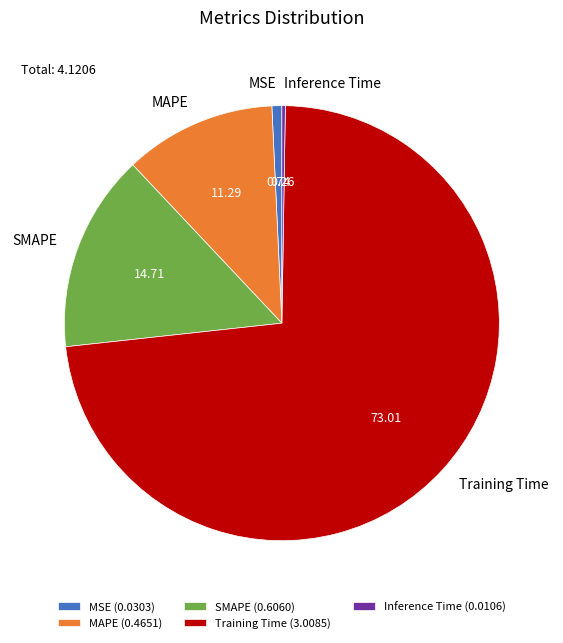

Which has a higher value, MSE or MAPE?

MAPE